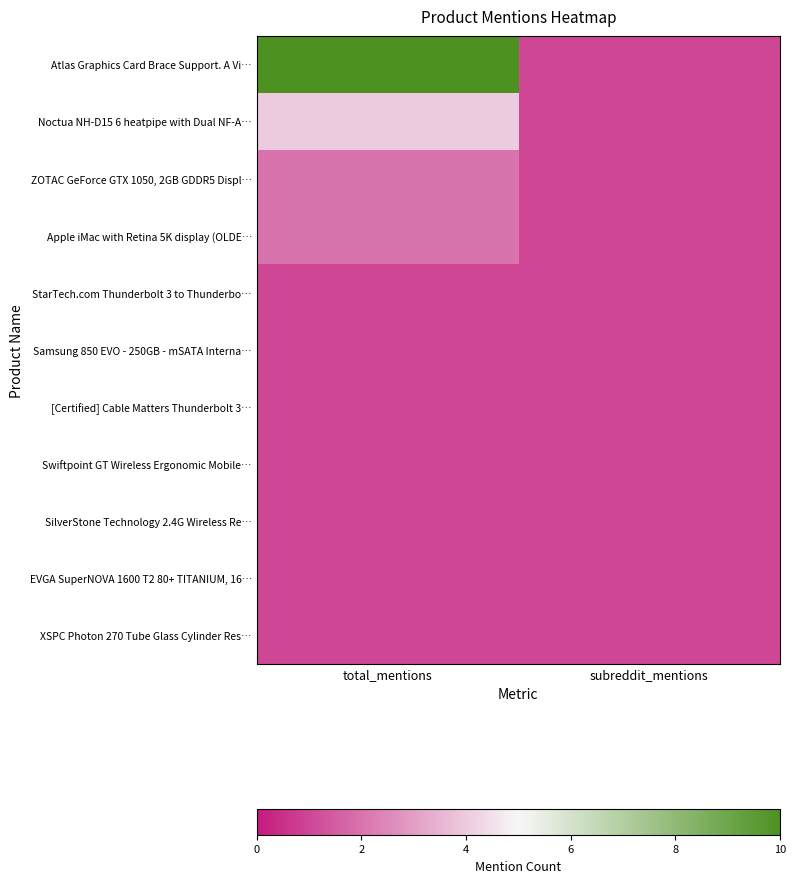

Reading left to right, extract all data points from this chart.

Atlas Graphics Card Brace Support. A Vi…: total_mentions=10	subreddit_mentions=1
Noctua NH-D15 6 heatpipe with Dual NF-A…: total_mentions=4	subreddit_mentions=1
ZOTAC GeForce GTX 1050, 2GB GDDR5 Displ…: total_mentions=2	subreddit_mentions=1
Apple iMac with Retina 5K display (OLDE…: total_mentions=2	subreddit_mentions=1
StarTech.com Thunderbolt 3 to Thunderbo…: total_mentions=1	subreddit_mentions=1
Samsung 850 EVO - 250GB - mSATA Interna…: total_mentions=1	subreddit_mentions=1
[Certified] Cable Matters Thunderbolt 3…: total_mentions=1	subreddit_mentions=1
Swiftpoint GT Wireless Ergonomic Mobile…: total_mentions=1	subreddit_mentions=1
SilverStone Technology 2.4G Wireless Re…: total_mentions=1	subreddit_mentions=1
EVGA SuperNOVA 1600 T2 80+ TITANIUM, 16…: total_mentions=1	subreddit_mentions=1
XSPC Photon 270 Tube Glass Cylinder Res…: total_mentions=1	subreddit_mentions=1